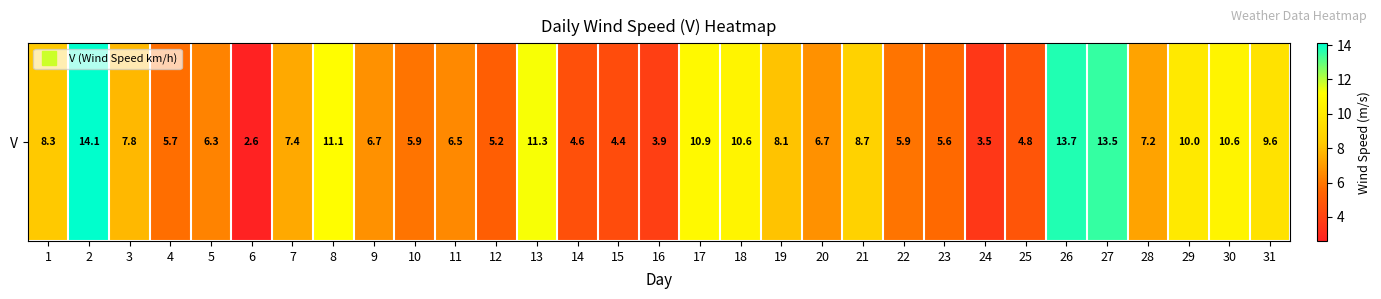

What is the difference between the maximum and minimum values?

11.5